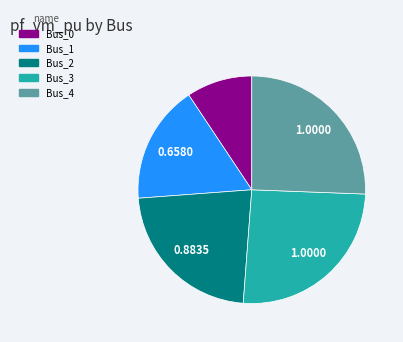

Which has a higher value, Bus_2 or Bus_3?

Bus_3